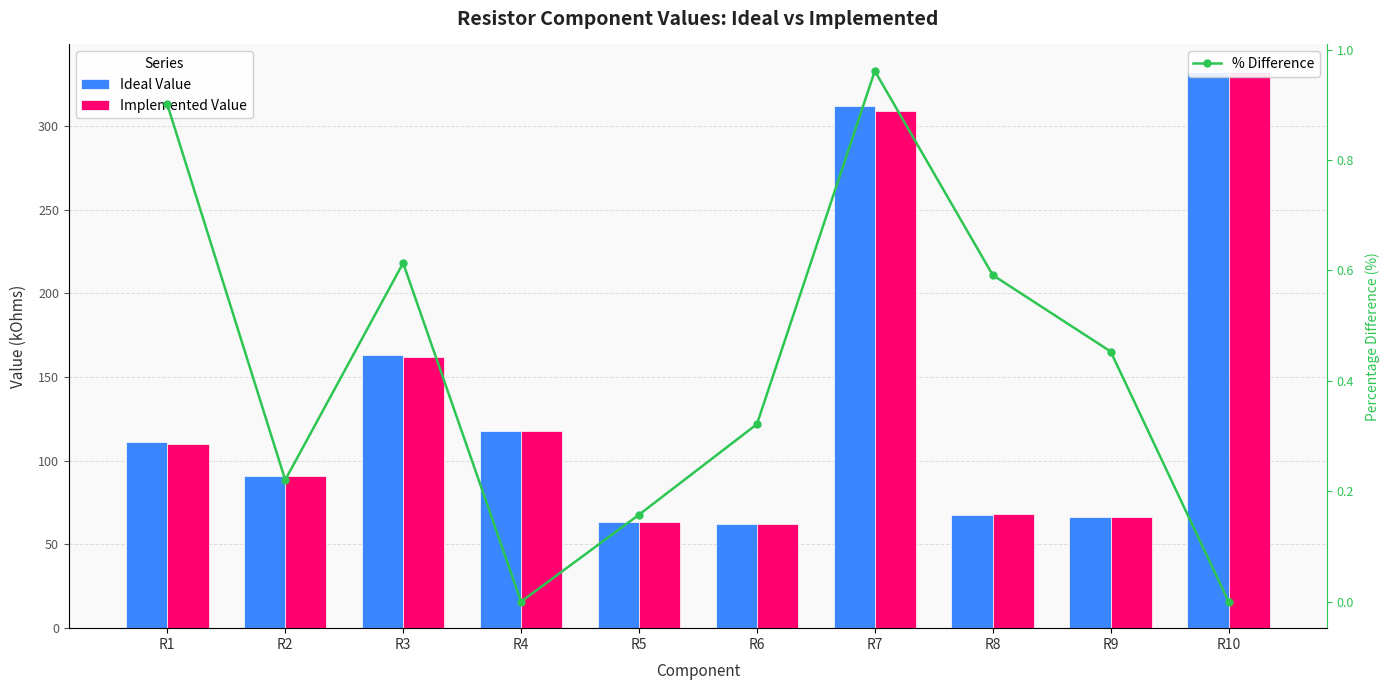

True or false: % Difference has a value of 0.2 at R2.

True